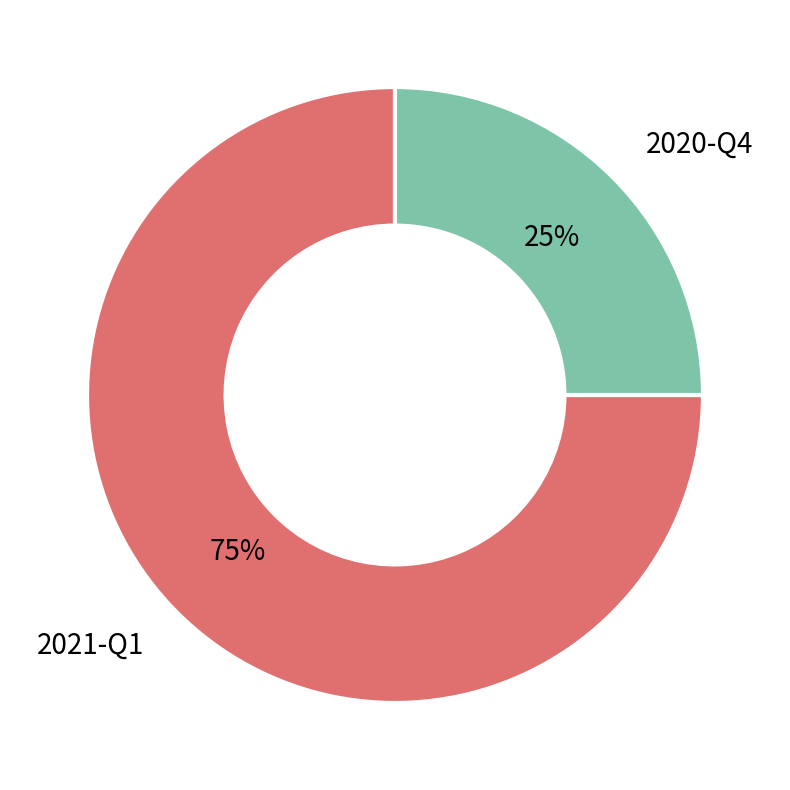

Is there a majority slice in this chart?

Yes